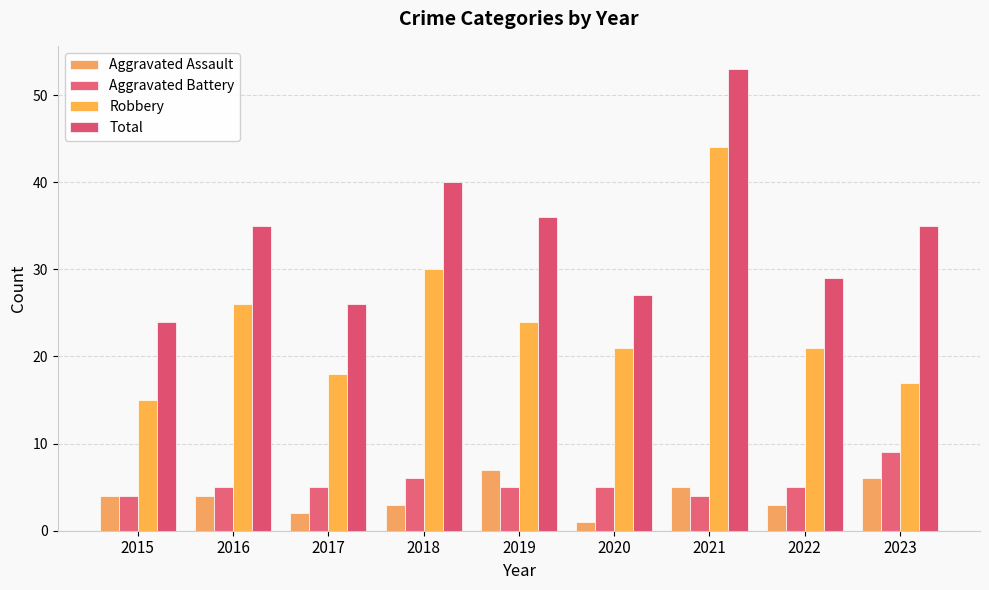

Is the value of Aggravated Assault at 2019 greater than the value of Robbery at 2023?

No